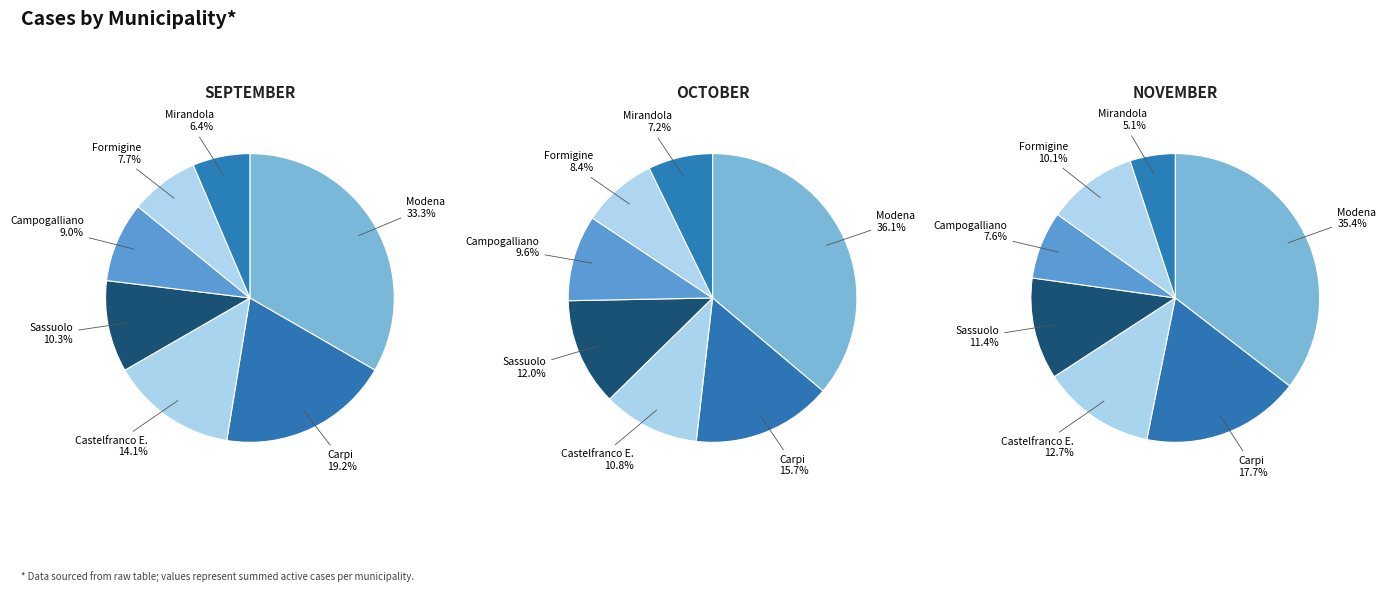

To the nearest percent, what percentage of the pie is Campogalliano?

9%